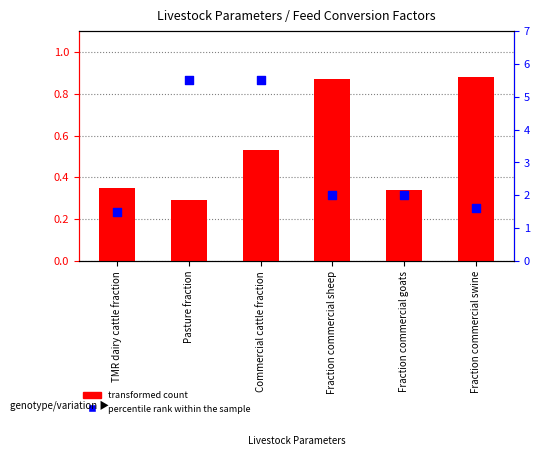

What are all the series names shown in the legend?

transformed count, percentile rank within the sample